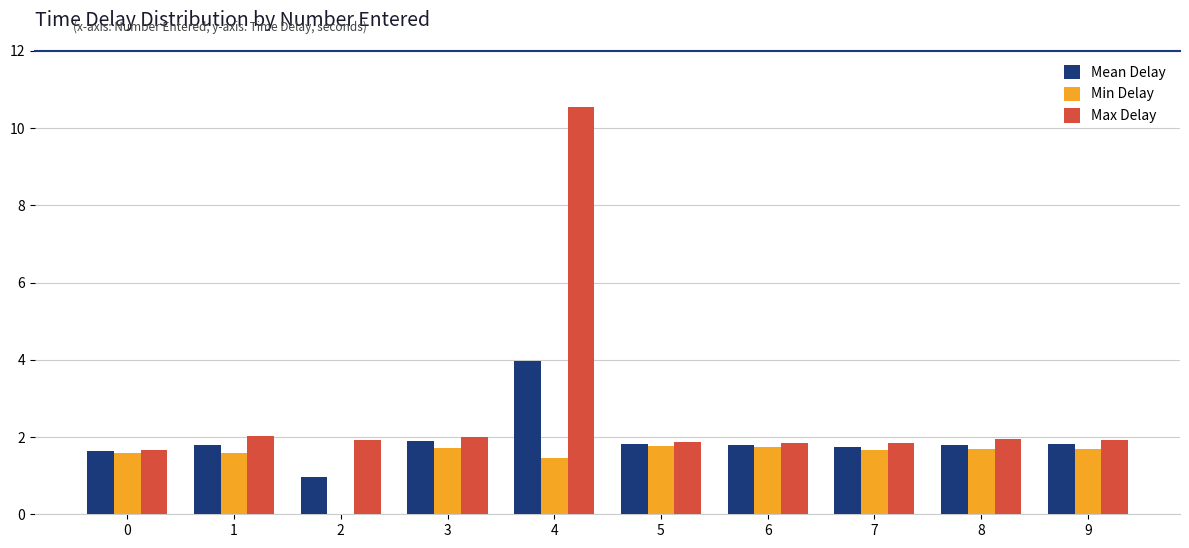

At which category is the sum across all series the highest?

4